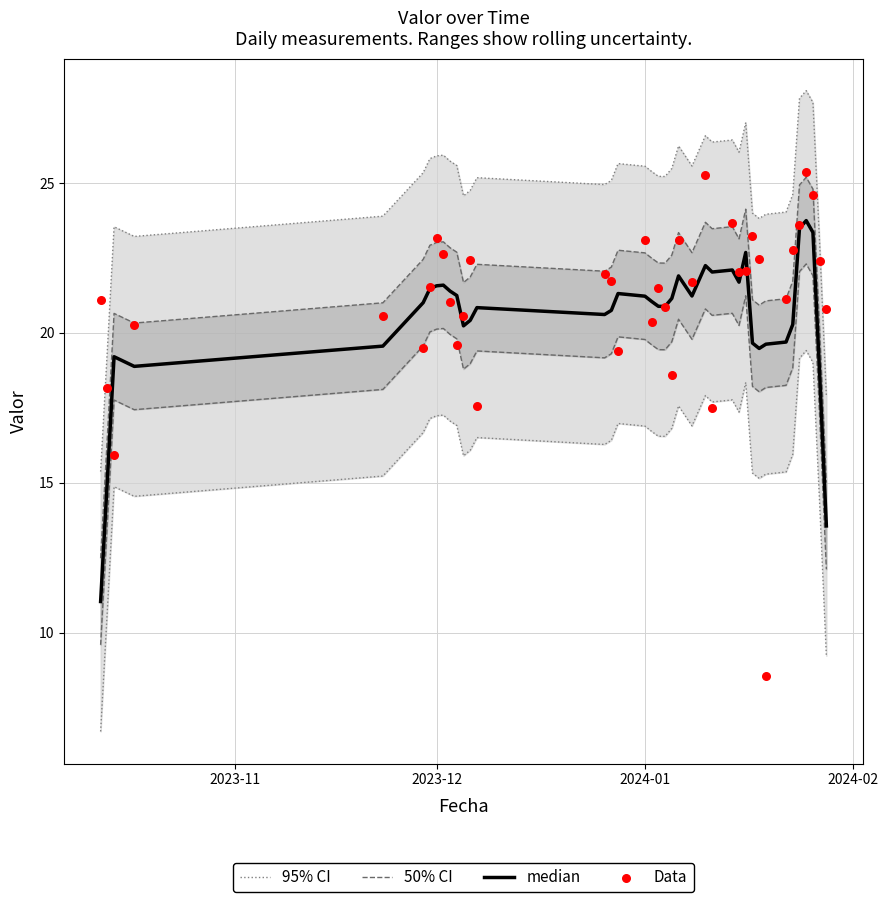

Which series has the largest total across all categories?

95% CI